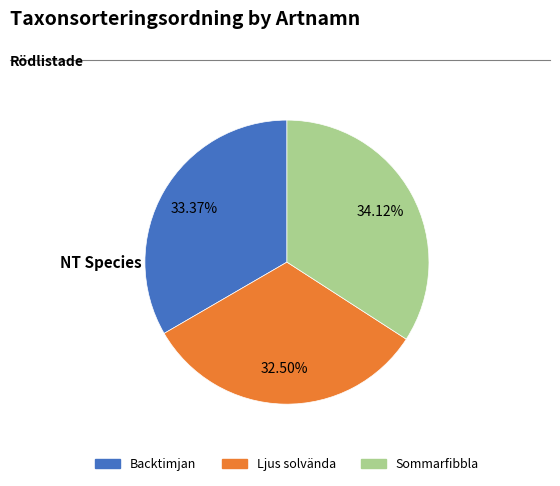

Rank the categories by value from lowest to highest.

Ljus solvända, Backtimjan, Sommarfibbla